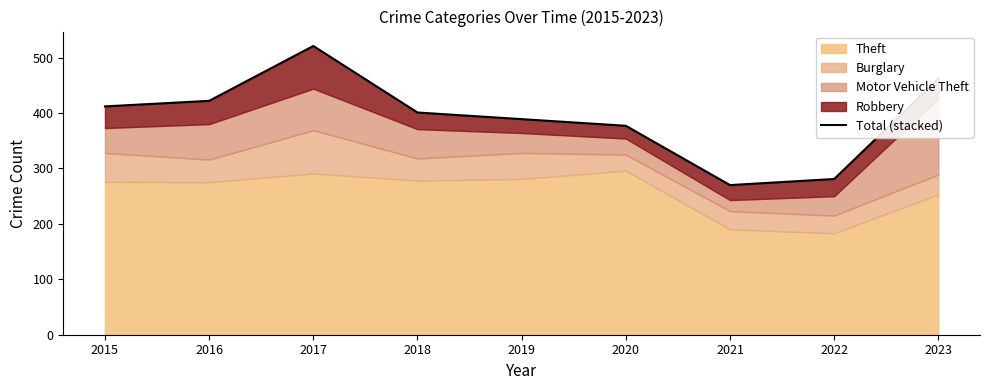

What is the change in value from 2015 to 2019?

-23